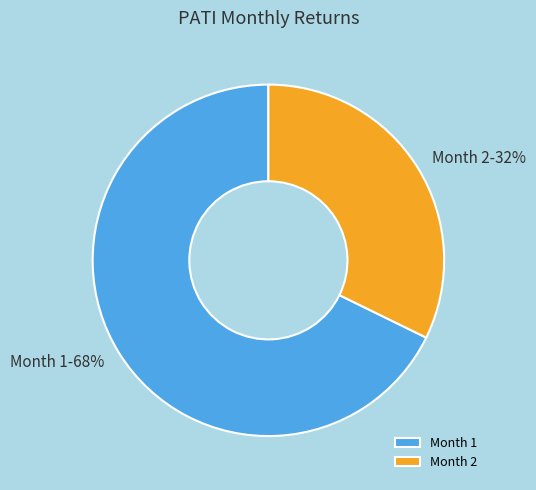

To the nearest percent, what is the combined percentage of Month 2 and Month 1?

100%